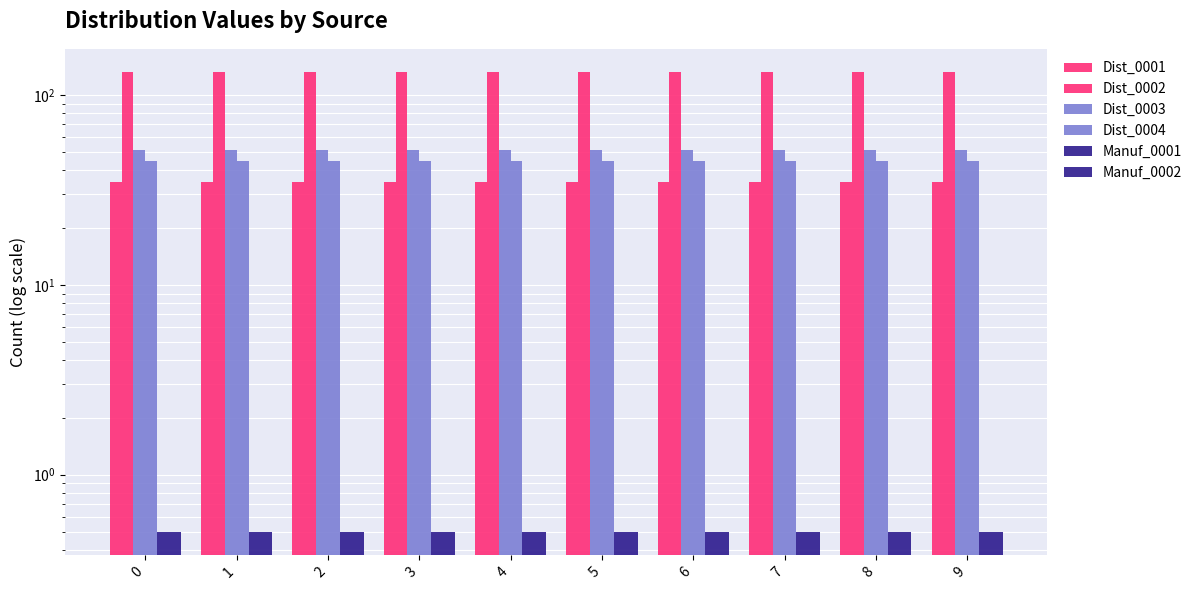

What is the difference between the highest and lowest values at 5?

131.8